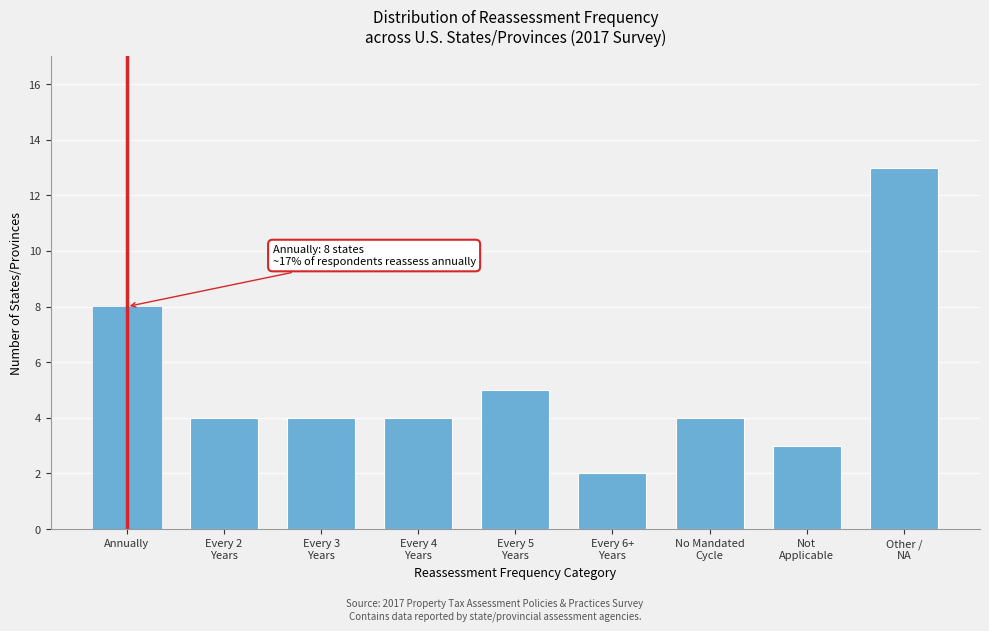

Reading left to right, what are all the values shown in this chart?

8	4	4	4	5	2	4	3	13